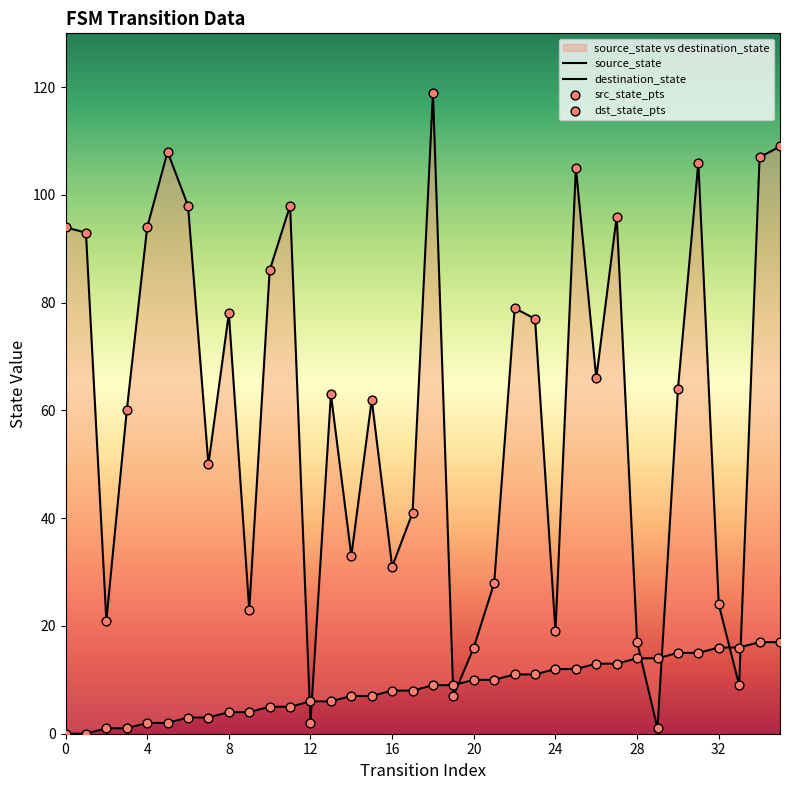

At which category is the sum across all series the highest?

18